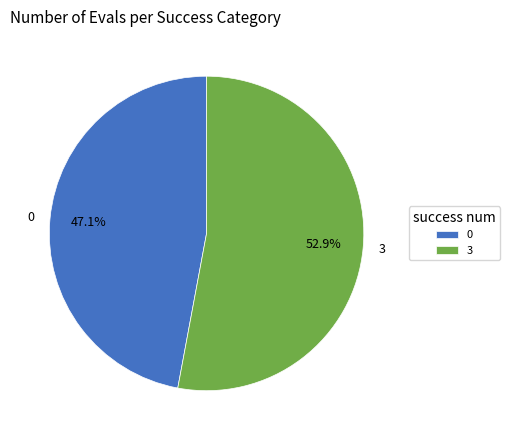

Rank the categories by value from highest to lowest.

3, 0